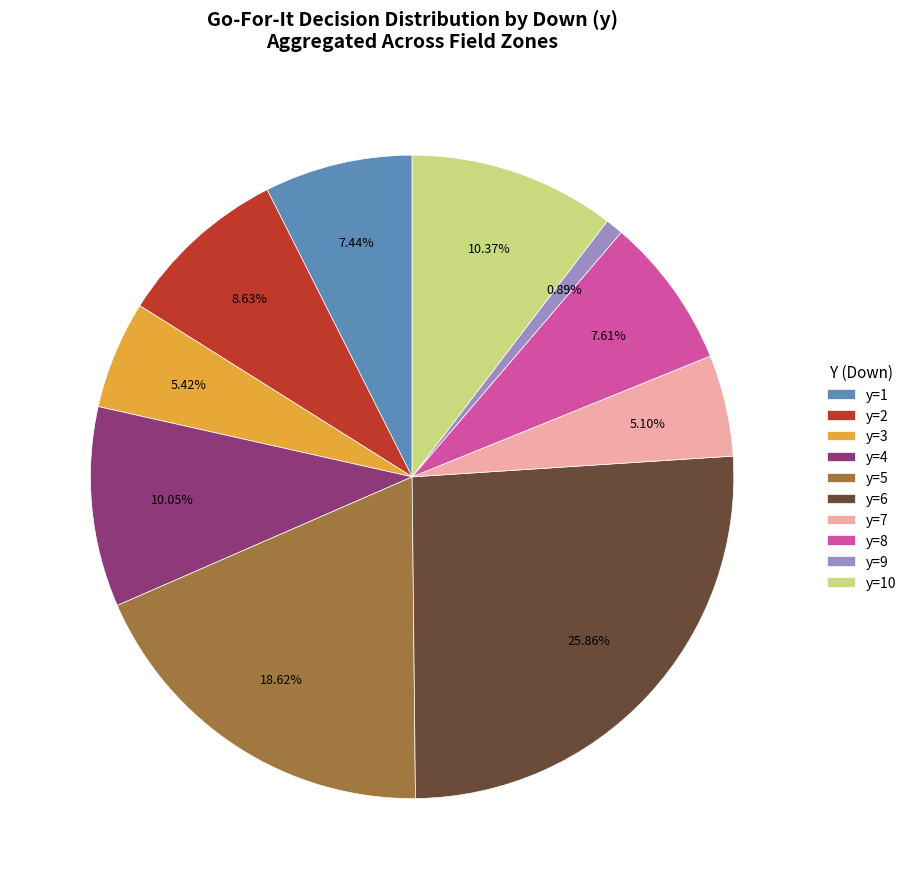

How many segments does this pie chart have?

10